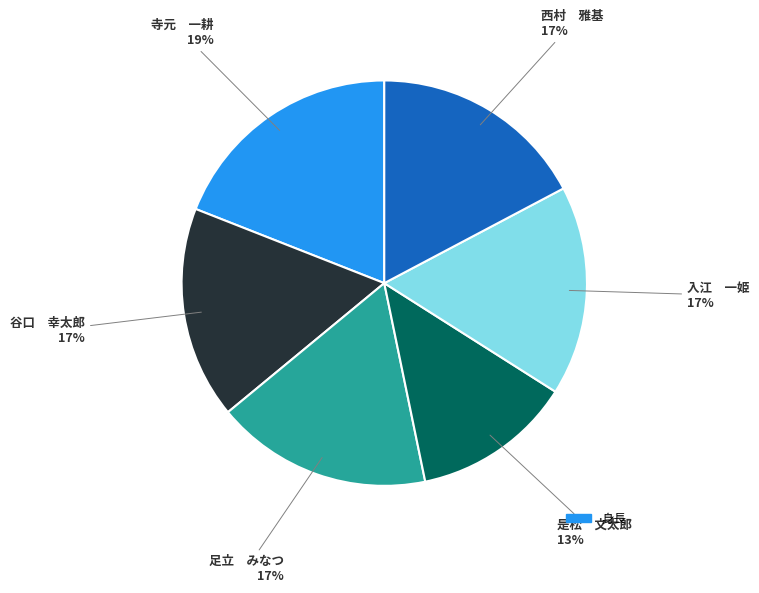

Is there any slice that represents more than half of the pie?

No